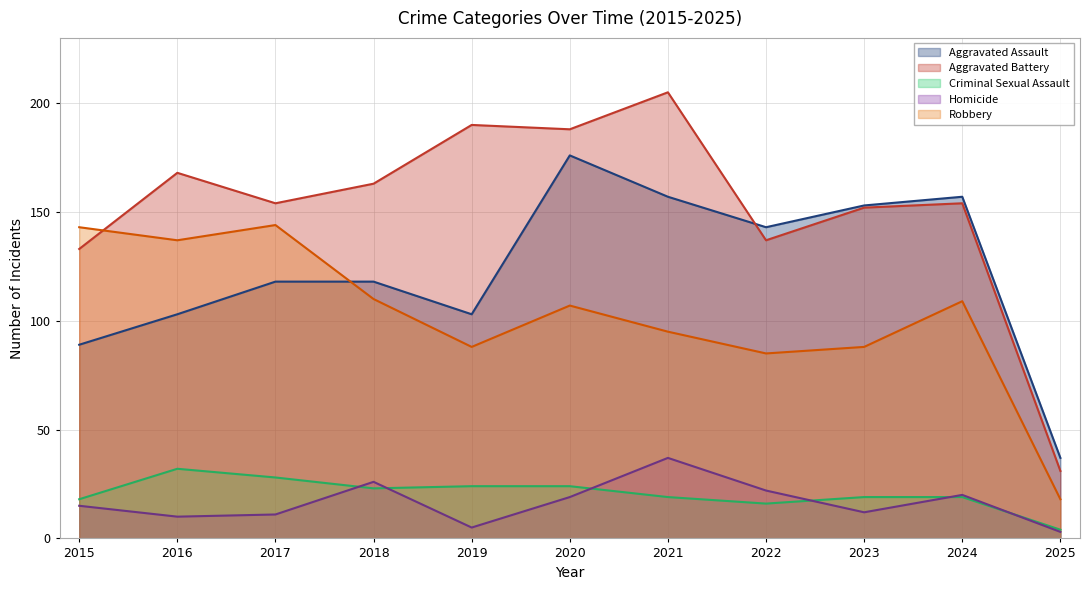

Where does the Aggravated Assault series first go above 118?

2020